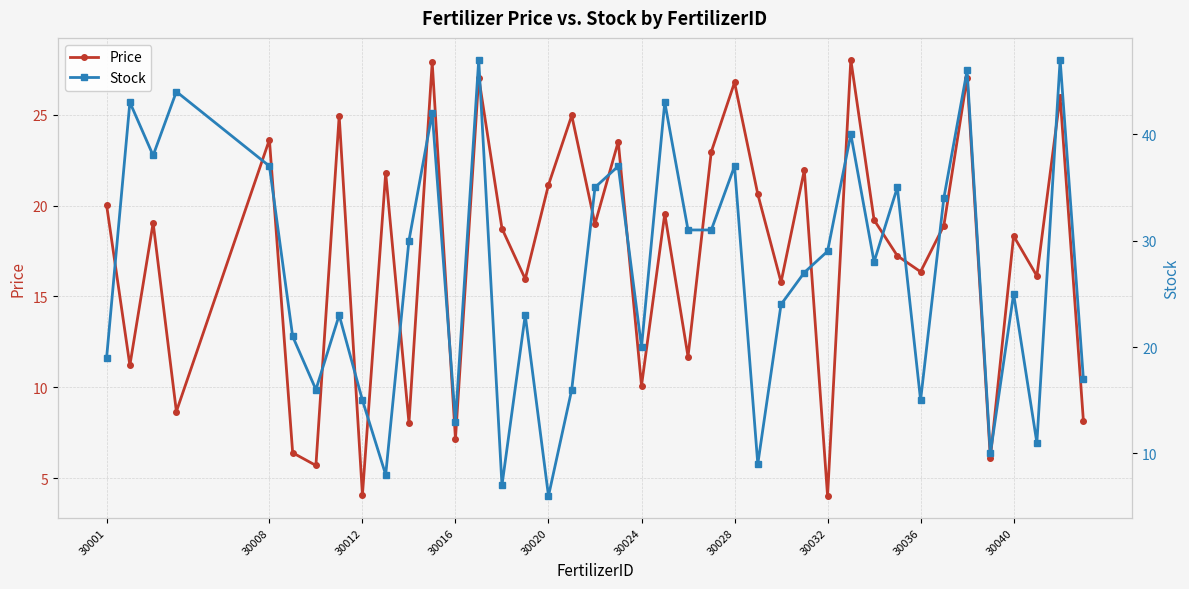

How many values in the Price series are below 18?

17